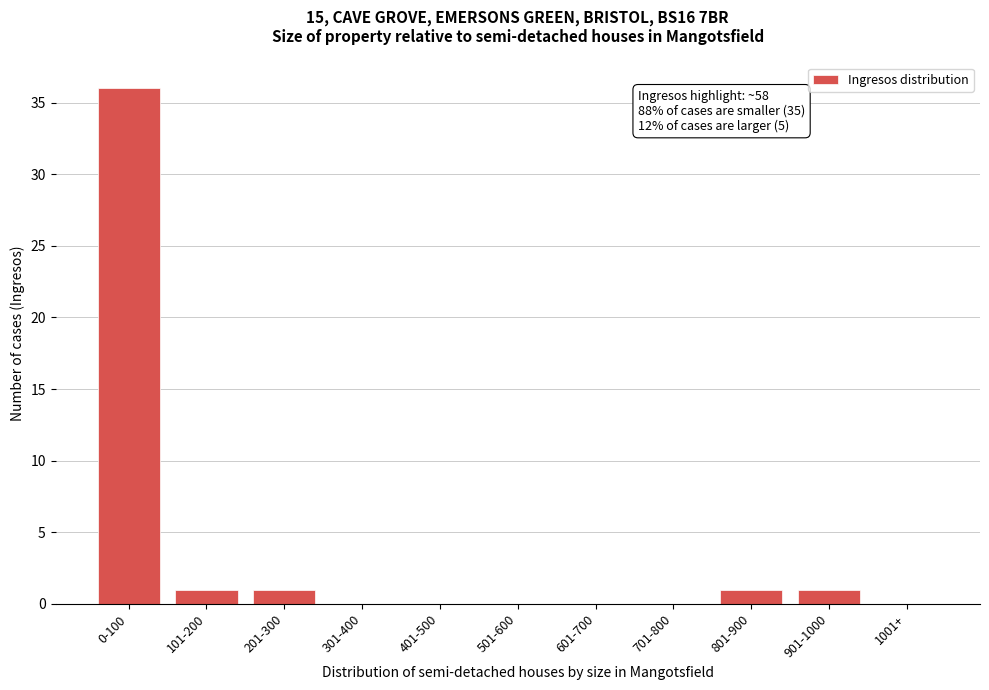

Reading right to left, list all the values displayed in this chart.

1001+=0	901-1000=1	801-900=1	701-800=0	601-700=0	501-600=0	401-500=0	301-400=0	201-300=1	101-200=1	0-100=36